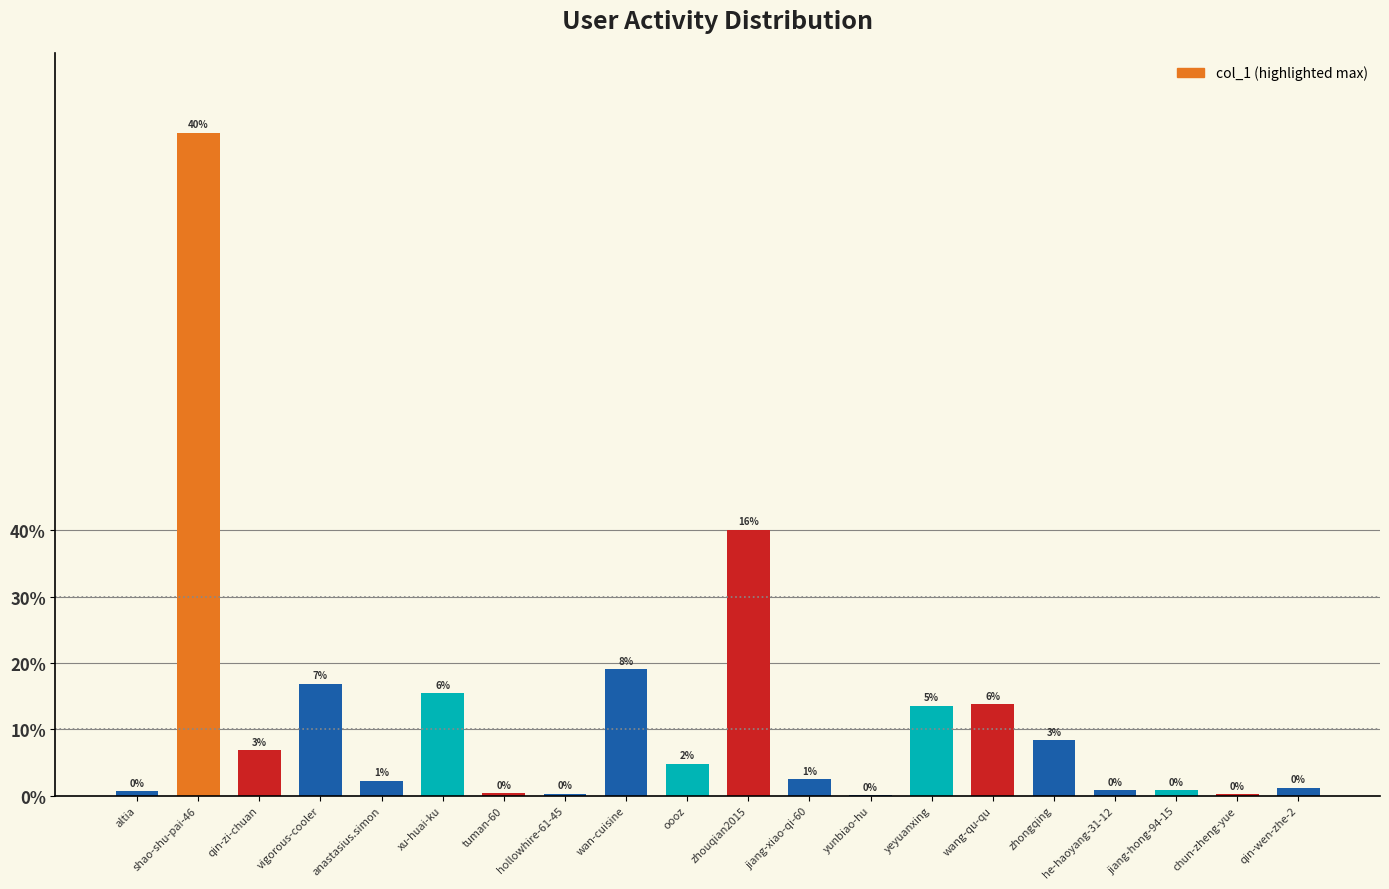

Reading left to right, extract all data points from this chart.

900	133140	9086	22496	3024	20606	547	396	25358	6397	53398	3379	129	18074	18305	11166	1101	1088	302	1605